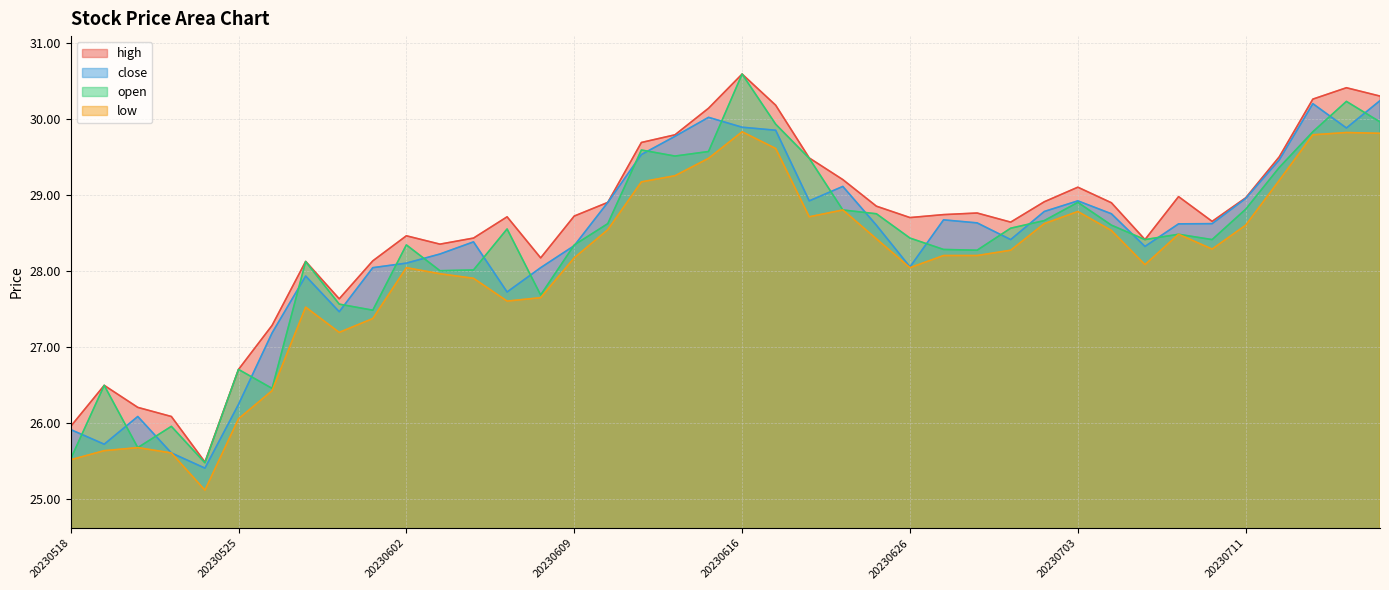

What value does the close series have at 20230524?

25.4